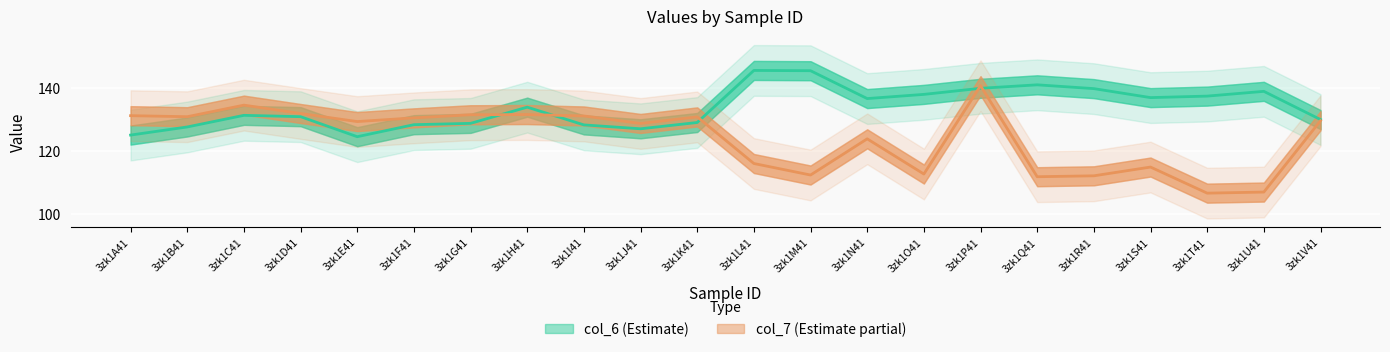

List the series in order of their peak value, highest first.

col_6, col_7